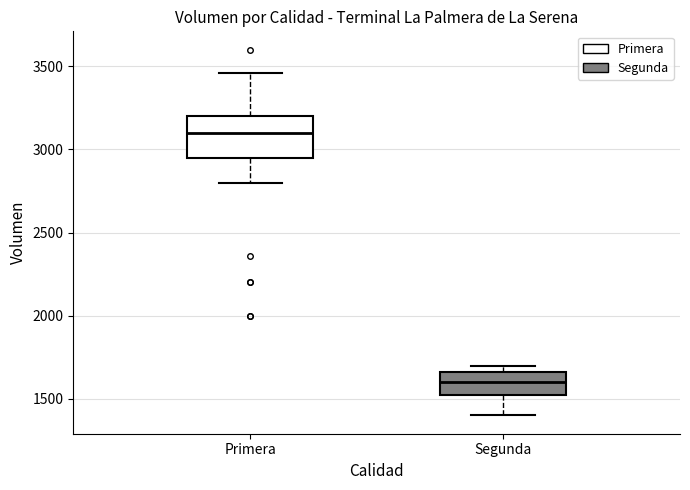

Reading left to right, read every box against the y-axis: the position of its median line, the range the box covers, and the ends of its whiskers. The values are not printed on the chart, so give them approximately, as read against the axis.

Primera: median 3100, box 2950 to 3200, whiskers 2800 to 3450
Segunda: median 1600, box 1500 to 1650, whiskers 1400 to 1700